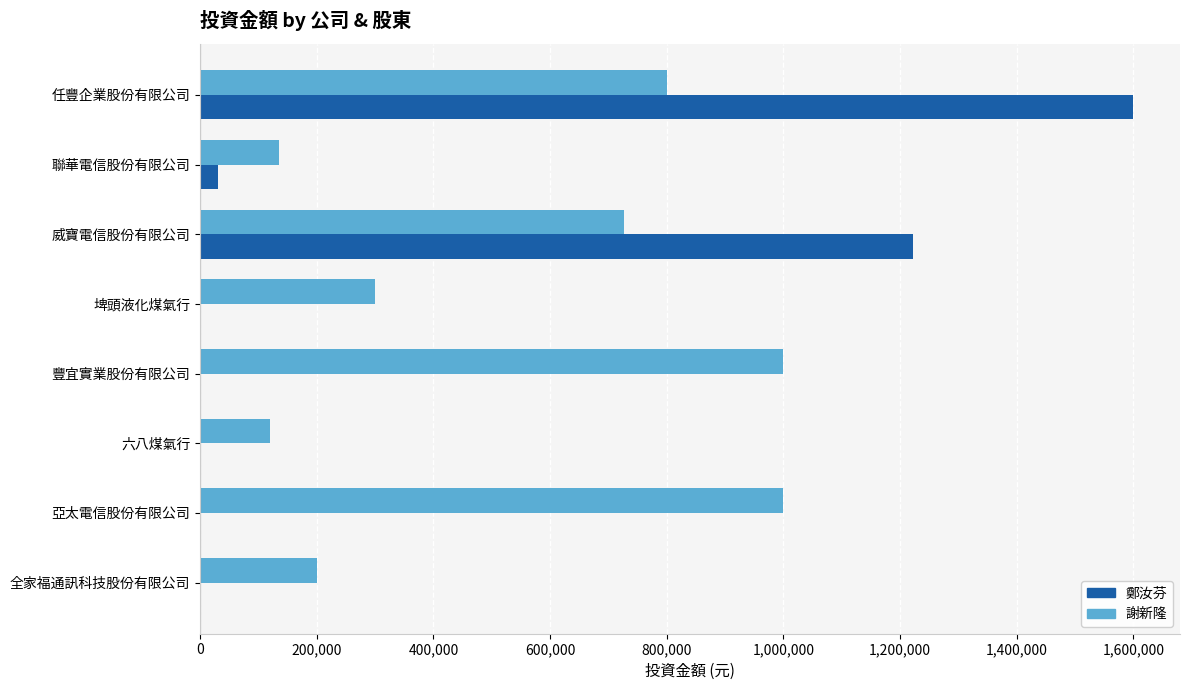

What is the sum of all 鄭汝芬 values?

2852660